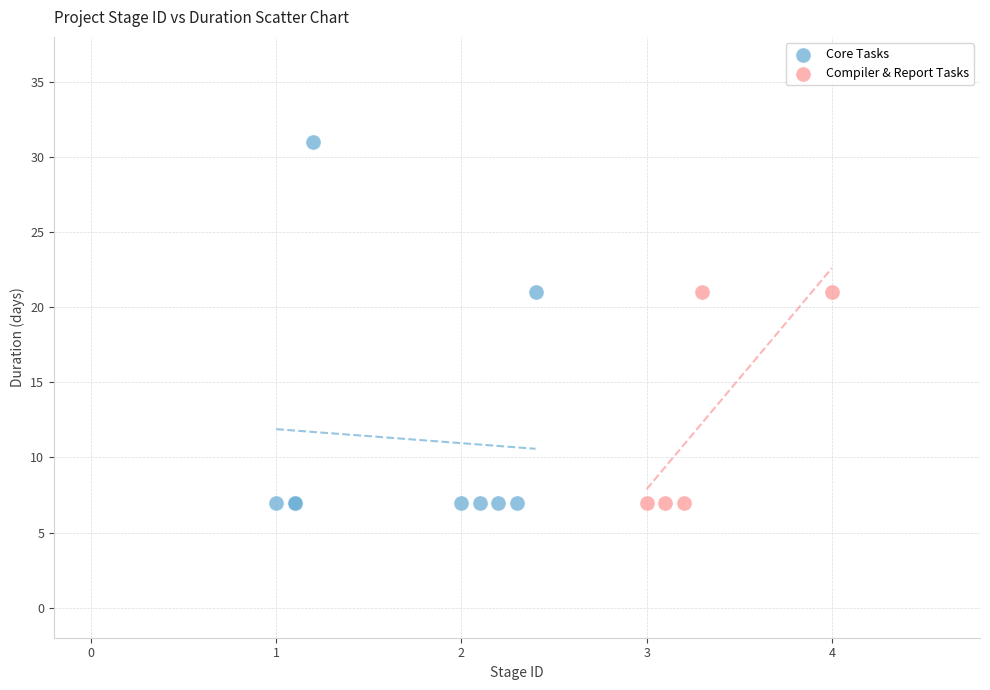

What are all the series names shown in the legend?

Core Tasks, Compiler & Report Tasks